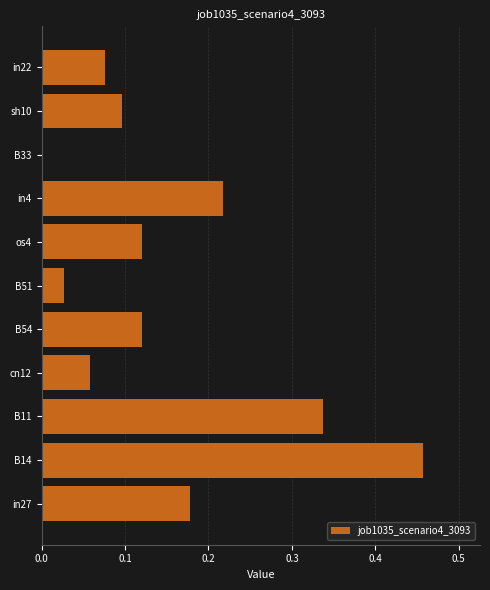

The value at B51 is 0.0. True or false?

True